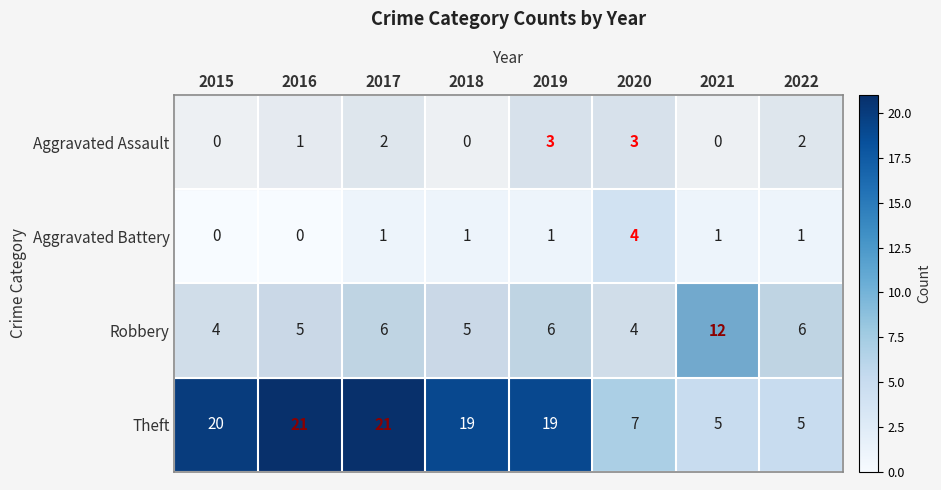

What is the spread (max minus min) of values at 2015?

20